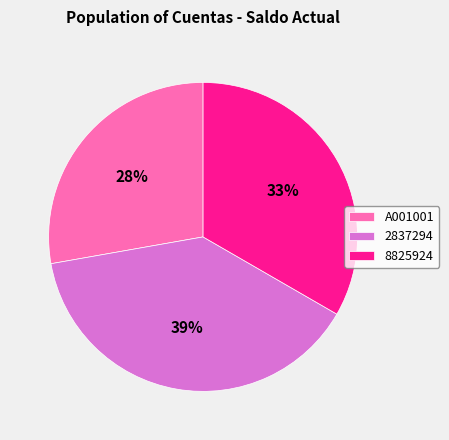

What percentage is the A001001 slice, to the nearest percent?

28%